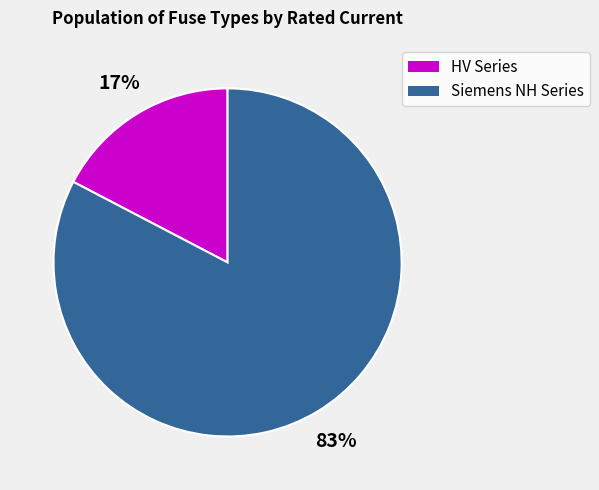

How many segments does this pie chart have?

2